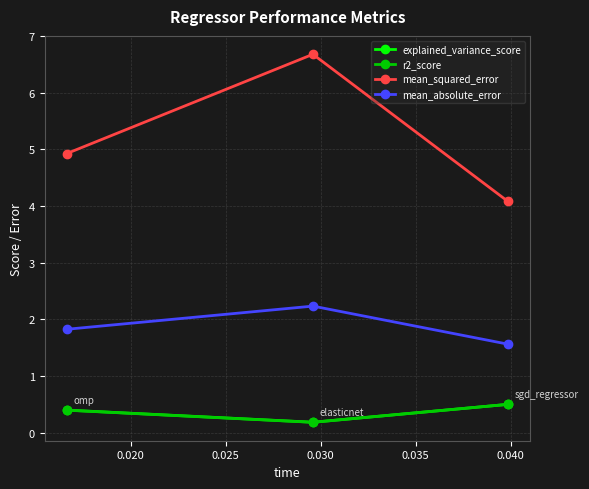

What is the value of the explained_variance_score point at the 1st from the left?

0.4